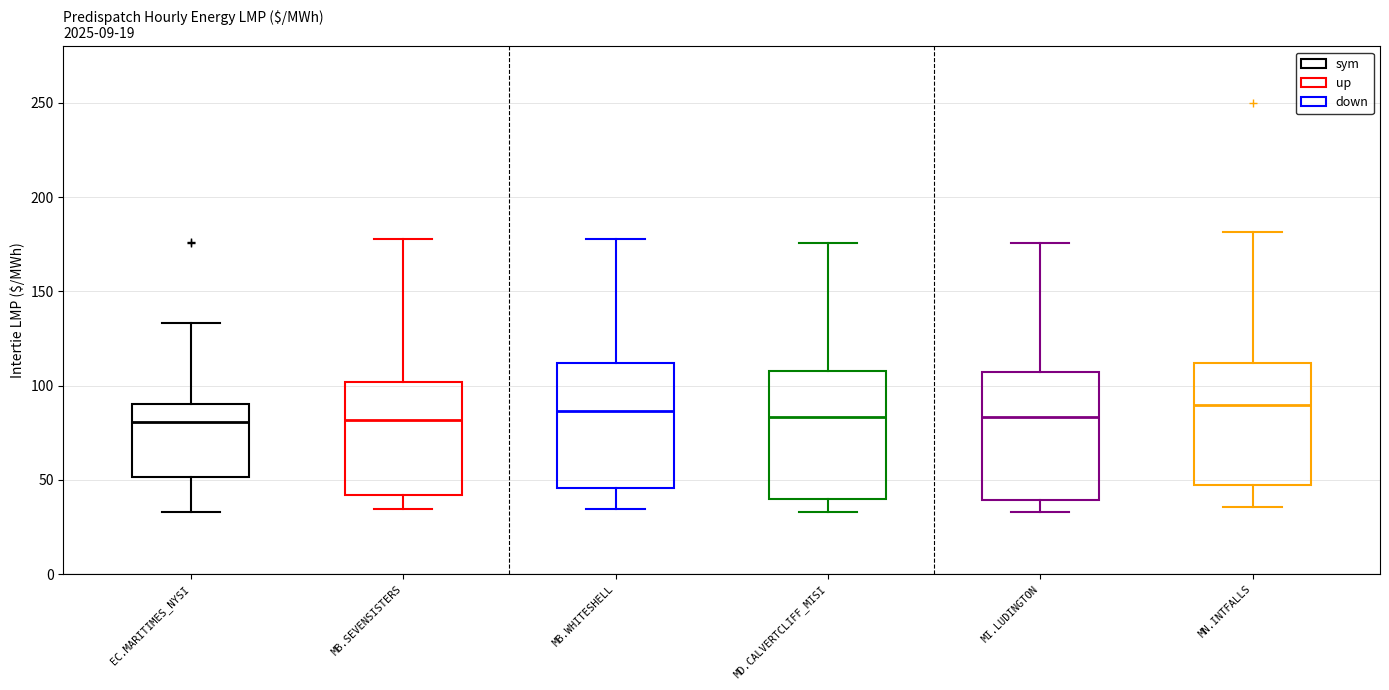

Reading left to right, read every box against the y-axis: the position of its median line, the range the box covers, and the ends of its whiskers. The values are not printed on the chart, so give them approximately, as read against the axis.

EC.MARITIMES_NYSI: median 80, box 50 to 90, whiskers 35 to 135
MB.SEVENSISTERS: median 80, box 40 to 100, whiskers 35 to 180
MB.WHITESHELL: median 85, box 45 to 110, whiskers 35 to 180
MD.CALVERTCLIFF_MISI: median 85, box 40 to 110, whiskers 35 to 175
MI.LUDINGTON: median 85, box 40 to 105, whiskers 35 to 175
MN.INTFALLS: median 90, box 45 to 110, whiskers 35 to 180